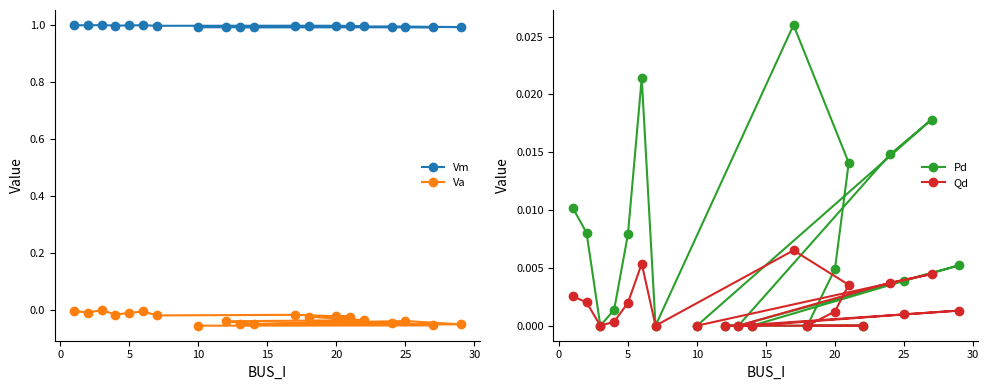

True or false: Pd and Vm intersect in this chart.

False